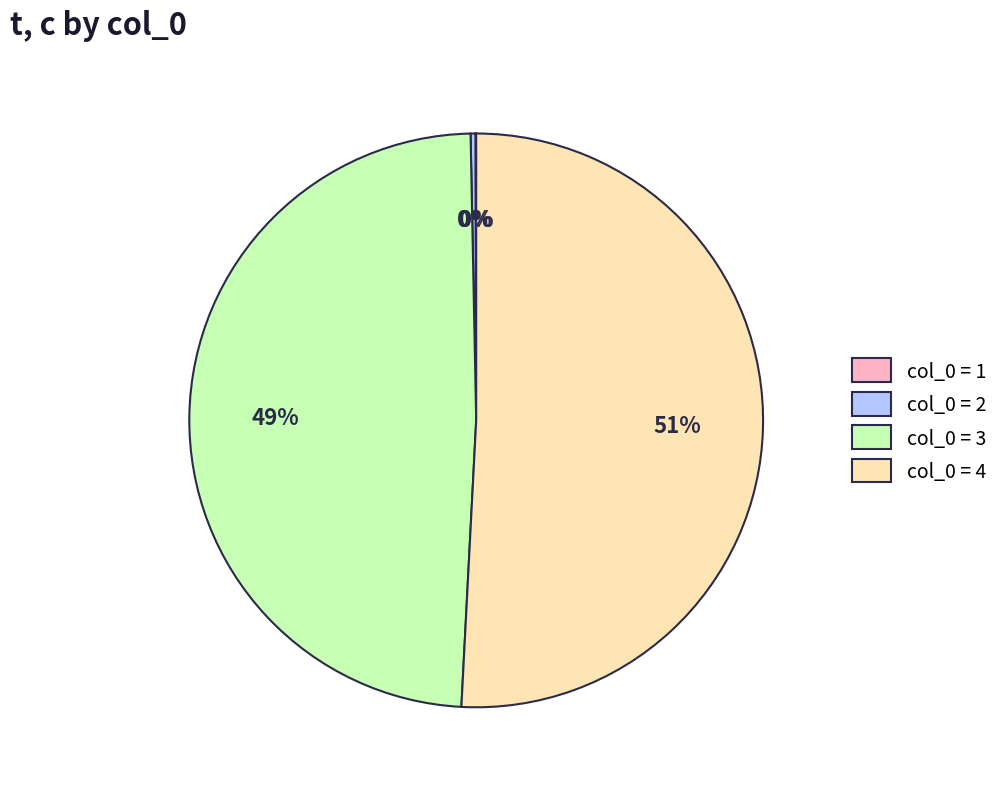

Approximately how many times larger is the value at col_0 = 3 compared to col_0 = 4?

1.0